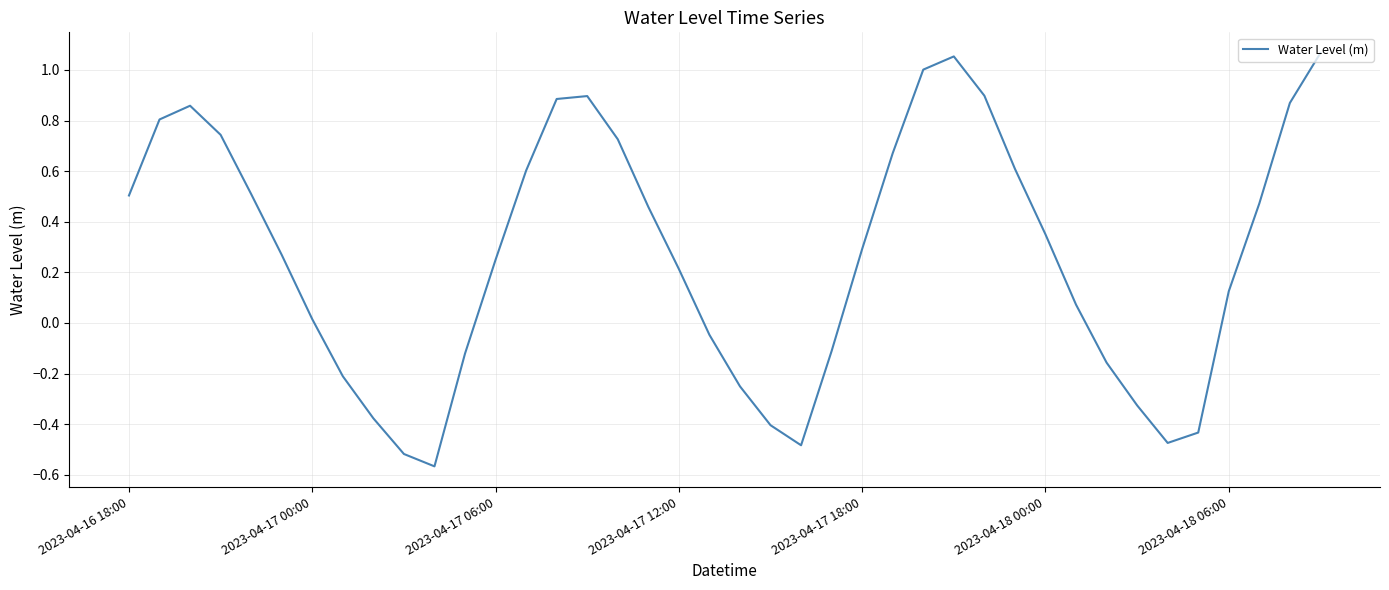

What is the difference between the maximum and minimum values?

1.6